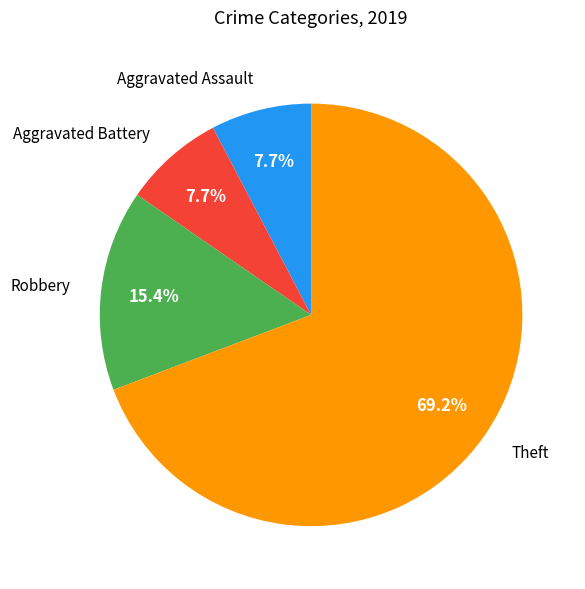

Count the number of slices in the pie.

4